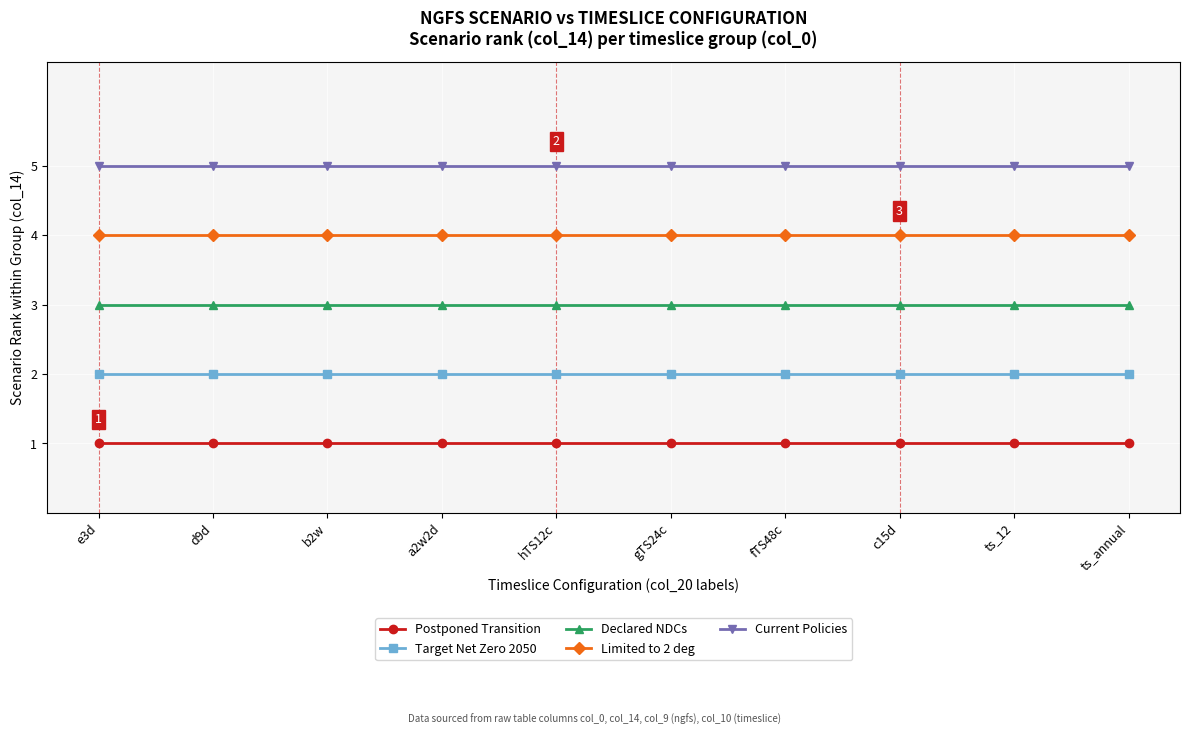

How many lines are shown in the chart?

5